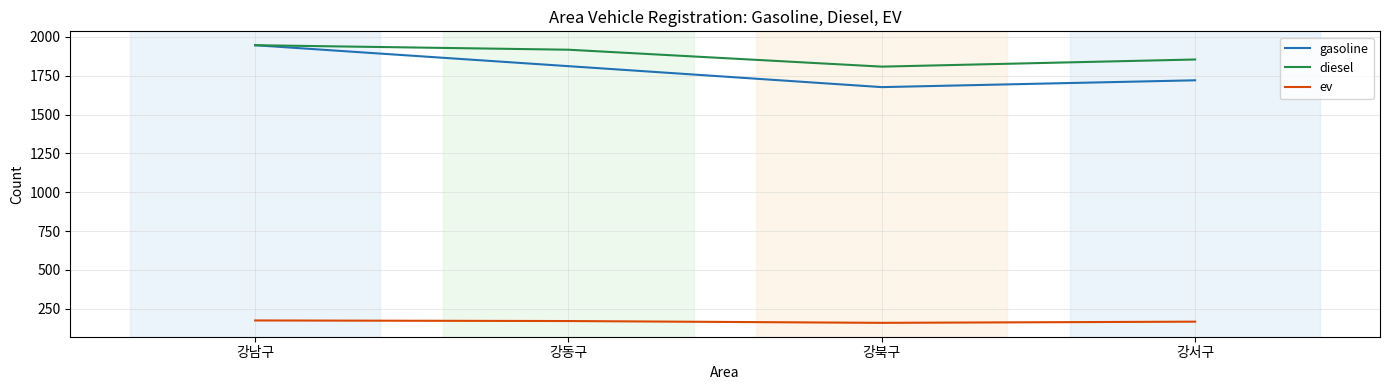

Is the value of ev at 강서구 greater than the value of gasoline at 강동구?

No